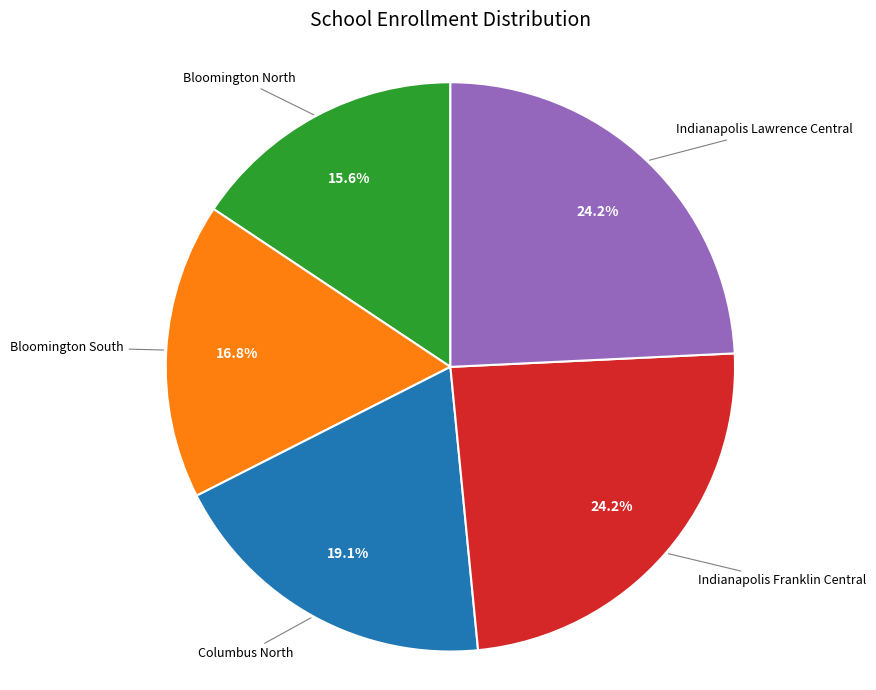

Is there a majority slice in this chart?

No